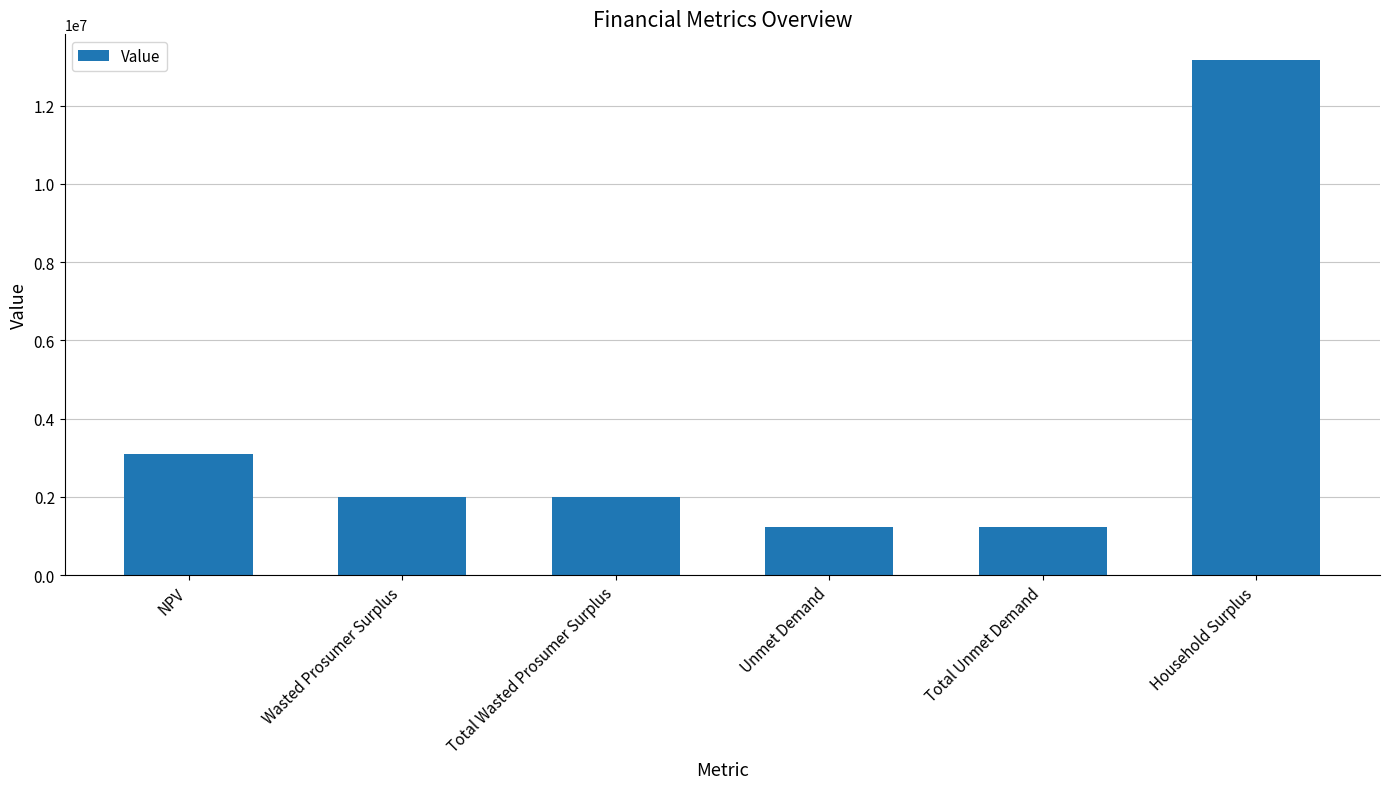

What is the sum of the values at NPV and Household Surplus?

16270994.1